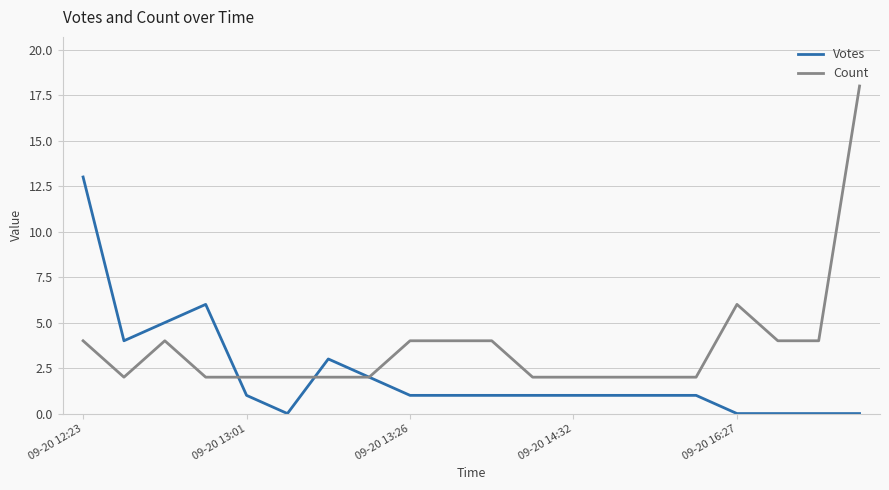

List the series in order of their overall mean, lowest first.

Votes, Count